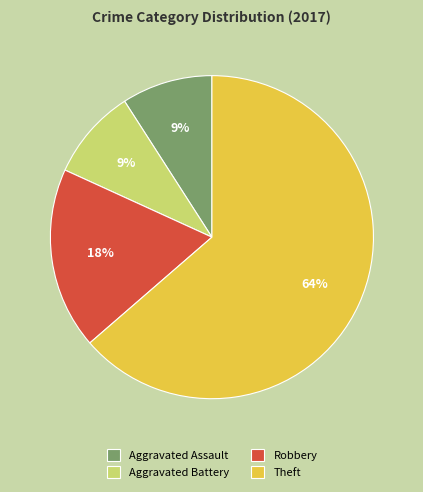

The Aggravated Assault slice represents 20% of the pie. True or false?

False